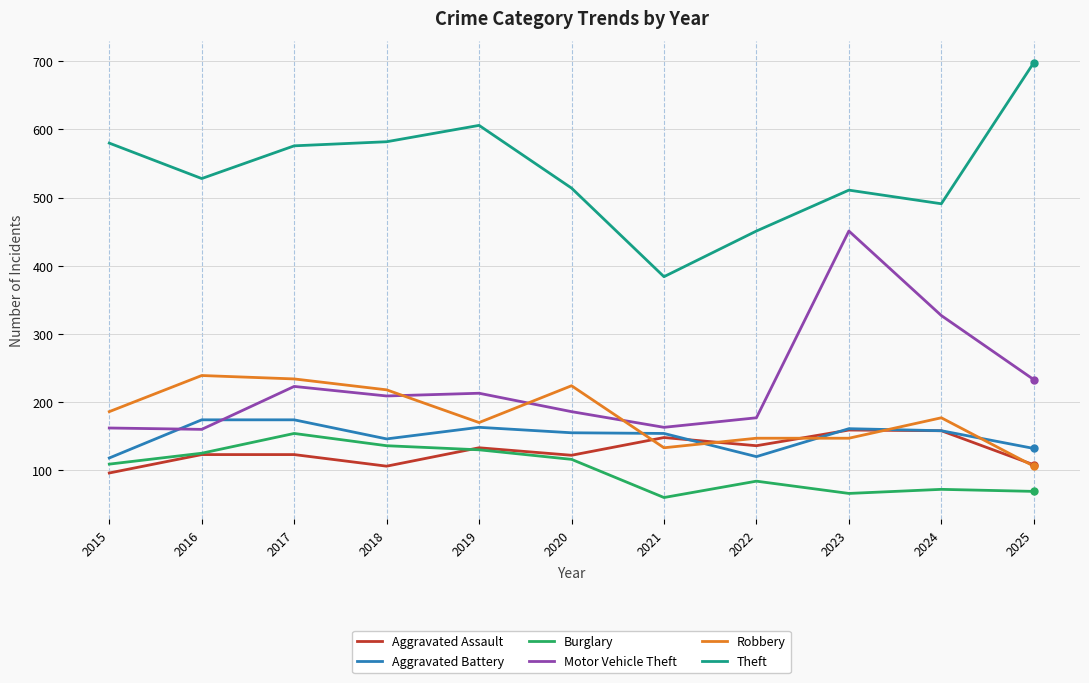

Which category has the highest value across all series?

2025